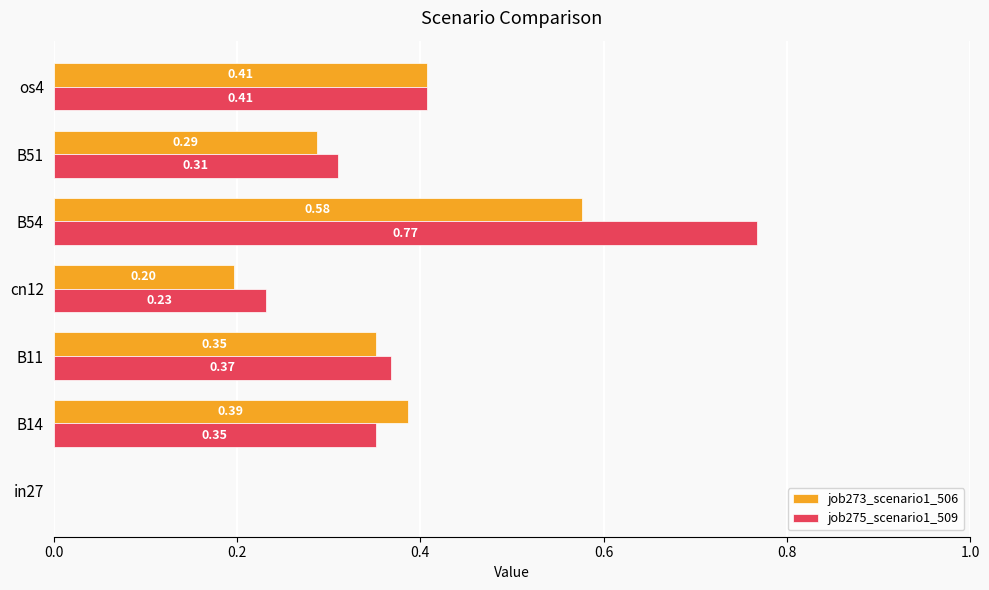

Between B51 and os4, which series saw the biggest shift?

job273_scenario1_506